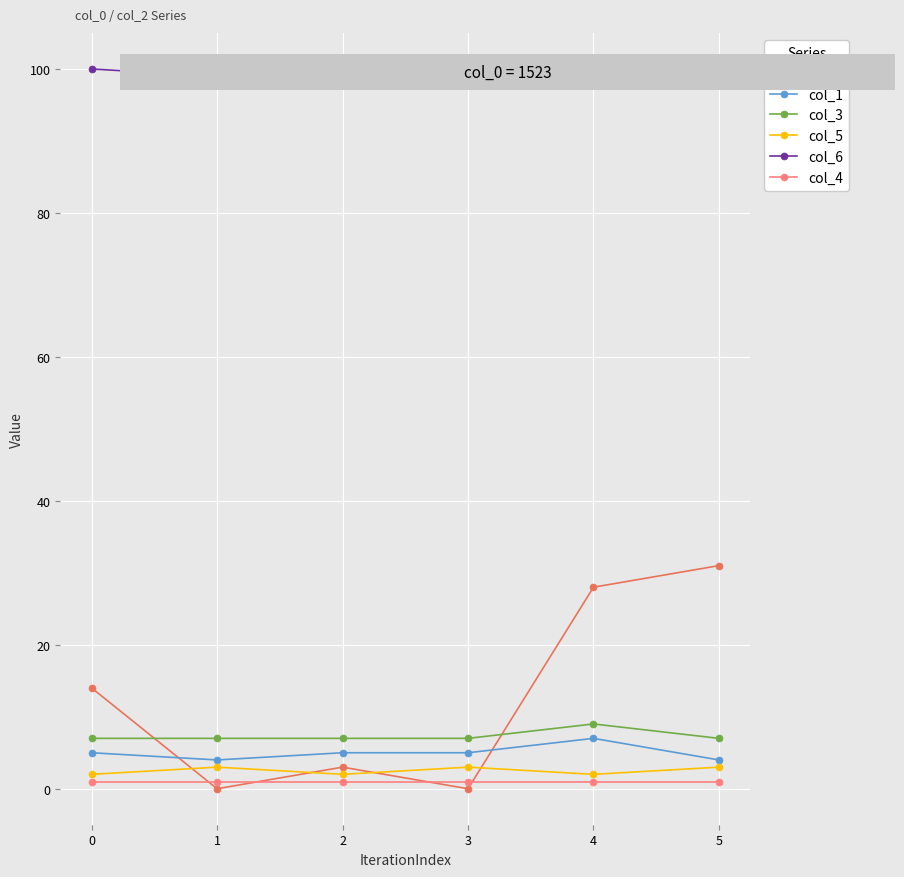

What is the maximum value shown in the chart?

100